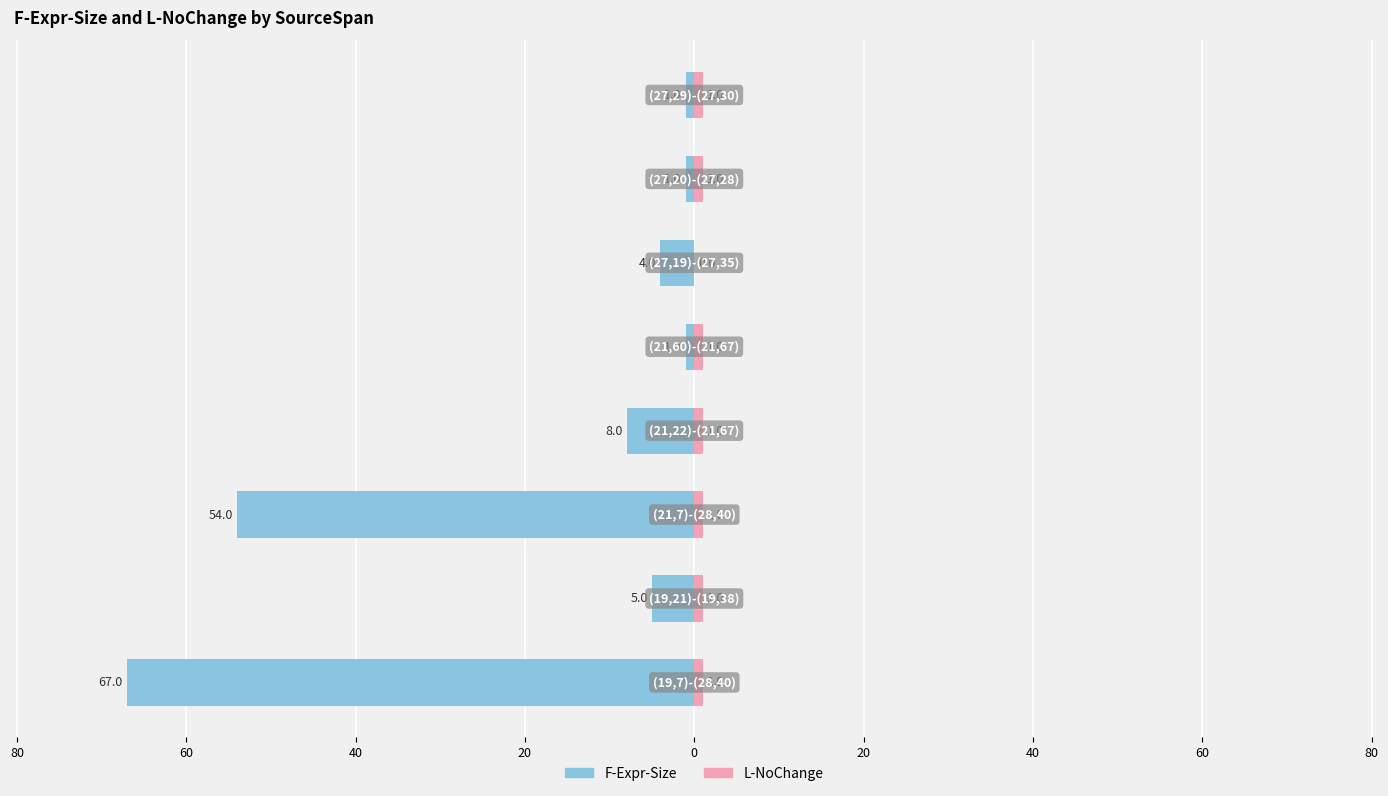

What is the total value across all series at 60?

-53